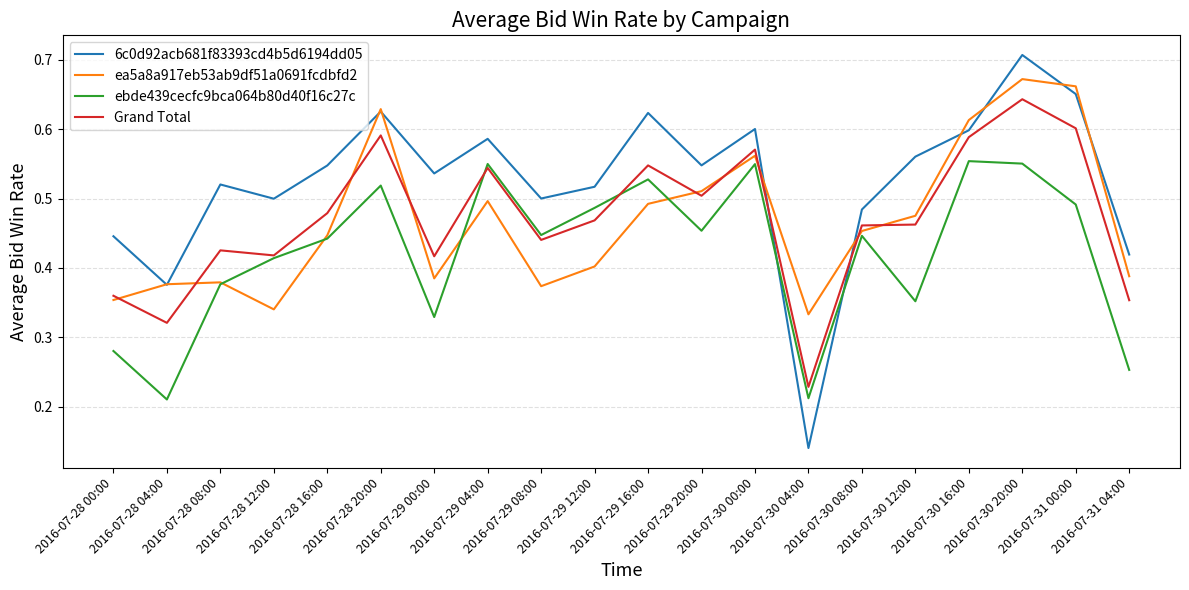

Which series ends up on top after the final intersection of 6c0d92acb681f83393cd4b5d6194dd05 and Grand Total?

6c0d92acb681f83393cd4b5d6194dd05